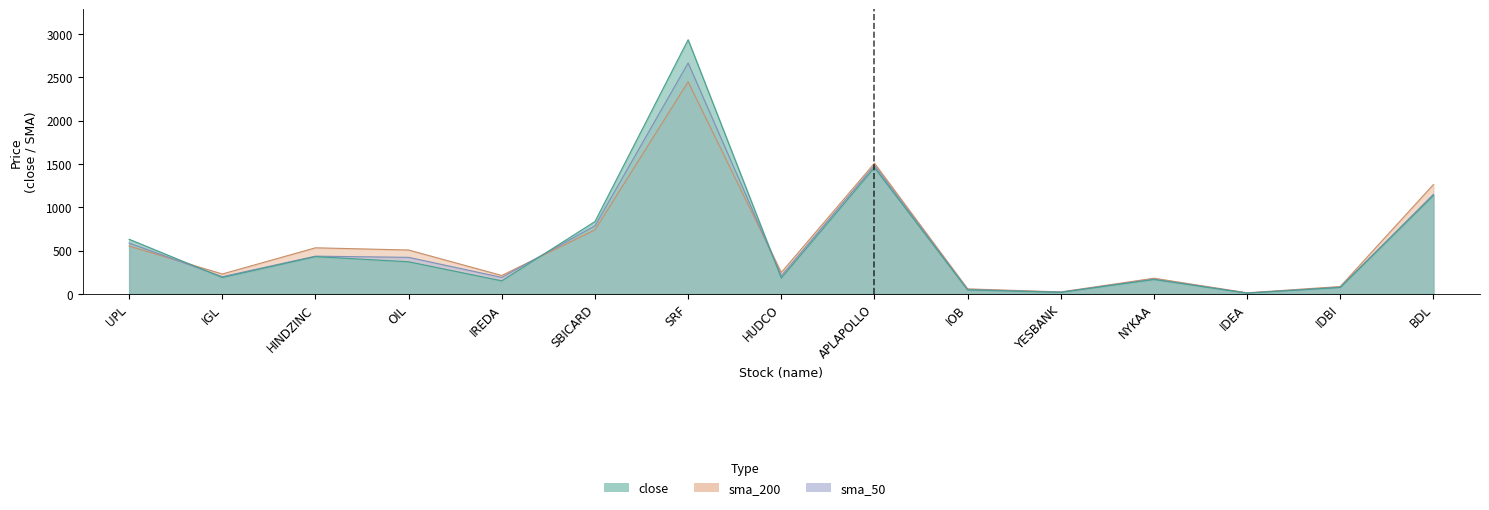

The close series shows 258.8 at IGL. True or false?

False